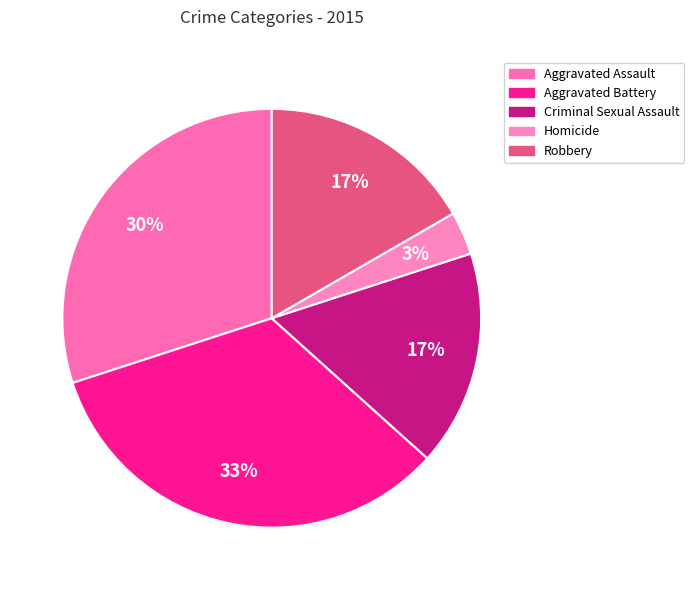

To the nearest percent, what portion does Aggravated Assault represent?

30%